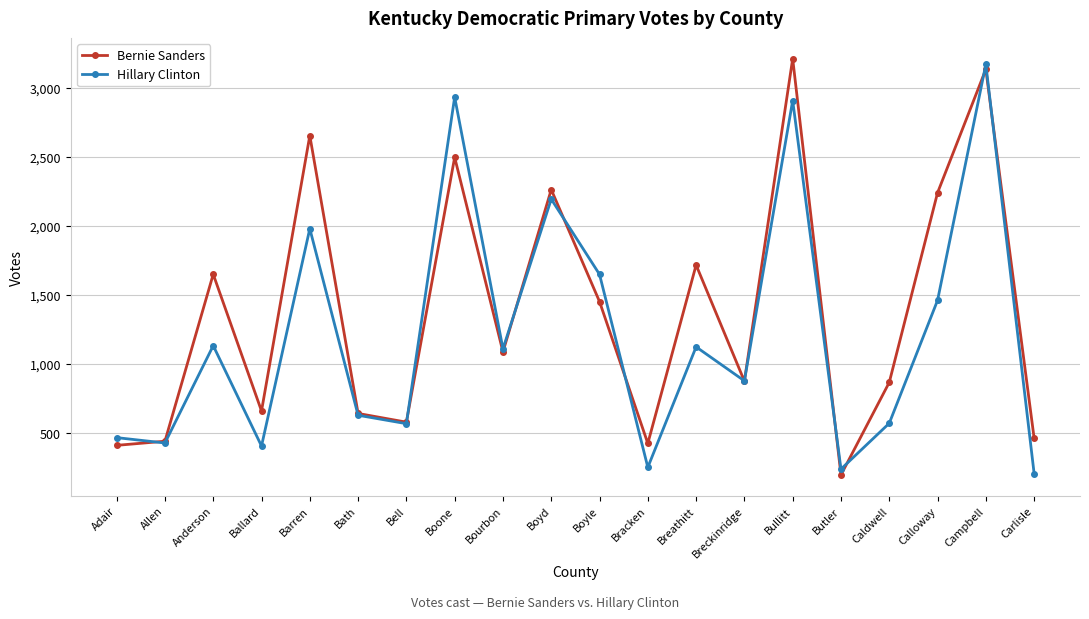

Where is the first local maximum for Bernie Sanders?

Anderson